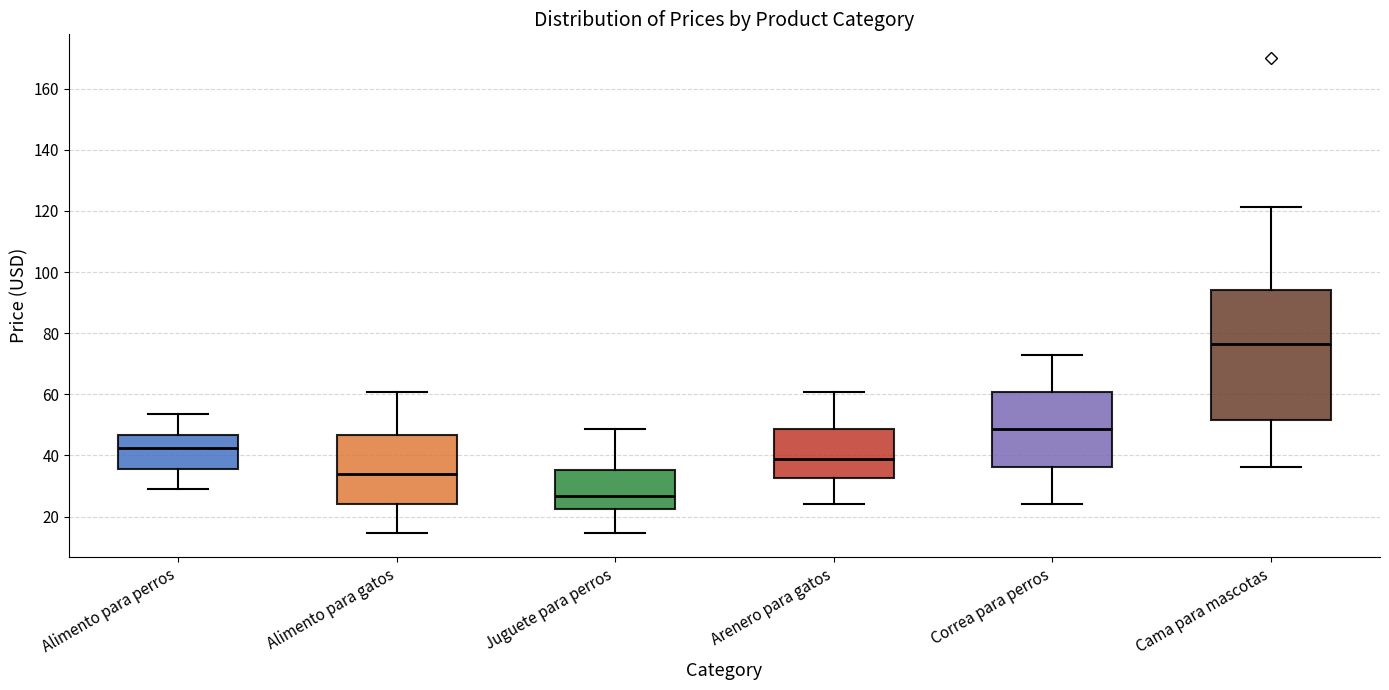

Which box's median line is the highest?

Cama para mascotas